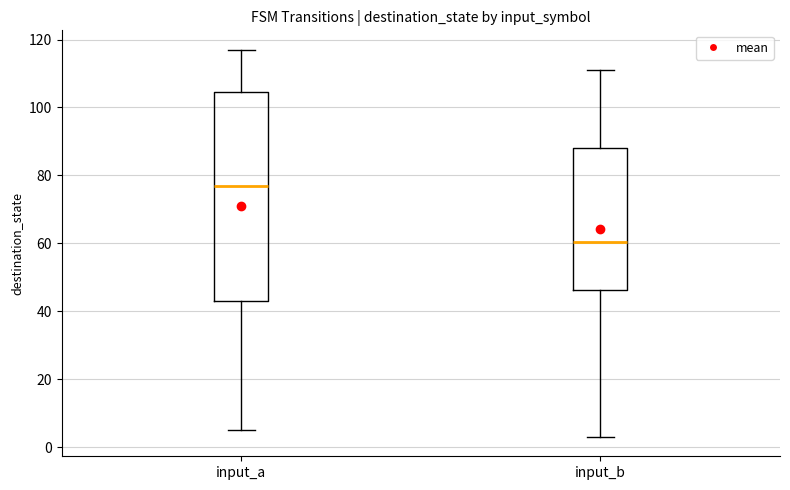

Reading left to right, read every box against the y-axis: the position of its median line, the range the box covers, and the ends of its whiskers. The values are not printed on the chart, so give them approximately, as read against the axis.

input_a: median 78, box 44 to 104, whiskers 6 to 118
input_b: median 60, box 46 to 88, whiskers 4 to 112